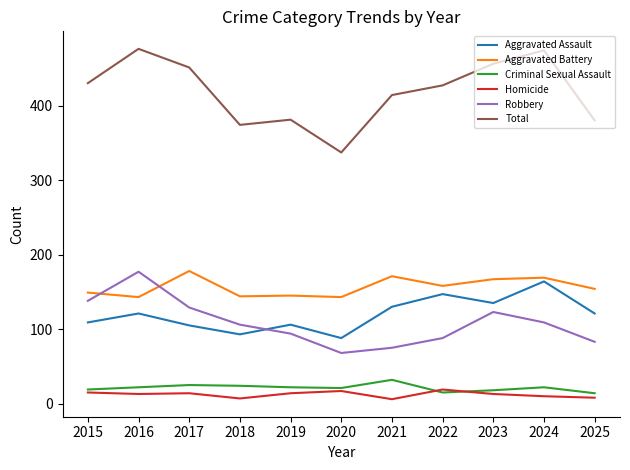

What is the spread (max minus min) of values at 2019?

367